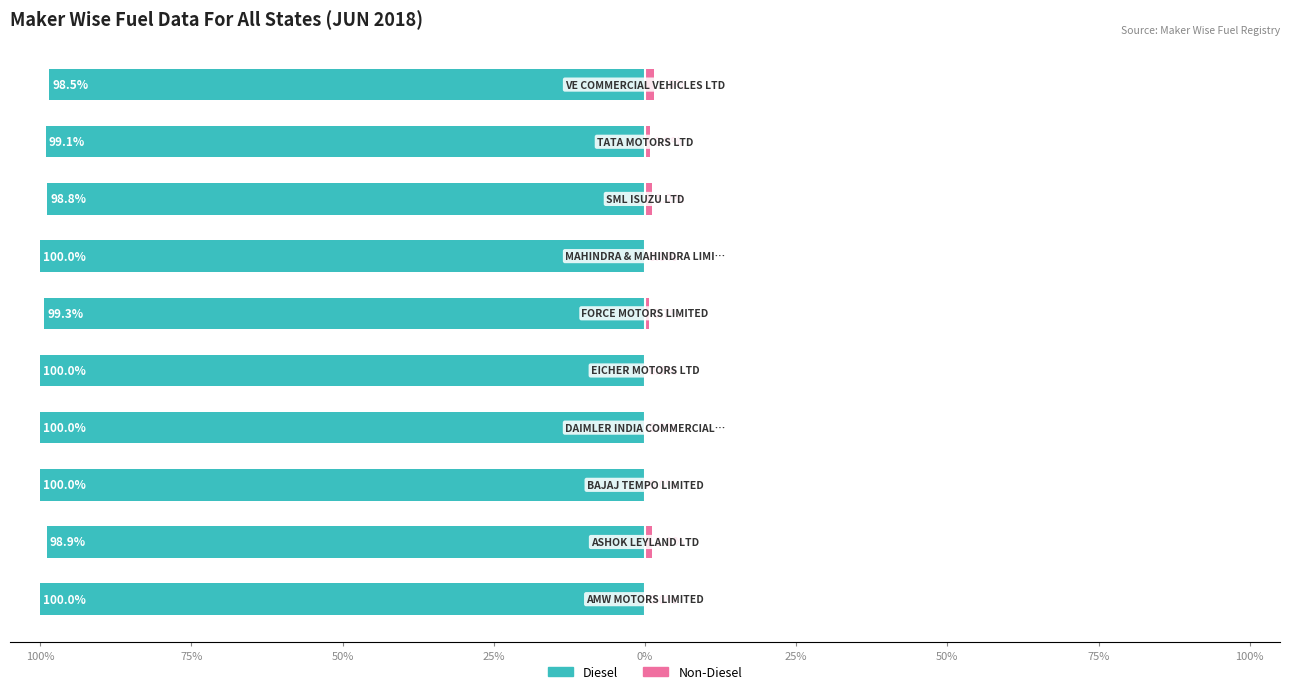

Reading left to right, transcribe all the data shown in this chart.

Diesel: -100.0	-98.9	-100.0	-100.0	-100.0	-99.3	-100.0	-98.8	-99.1	-98.5
Non-Diesel: 0.0	1.1	0.0	0.0	0.0	0.7	0.0	1.2	0.9	1.5